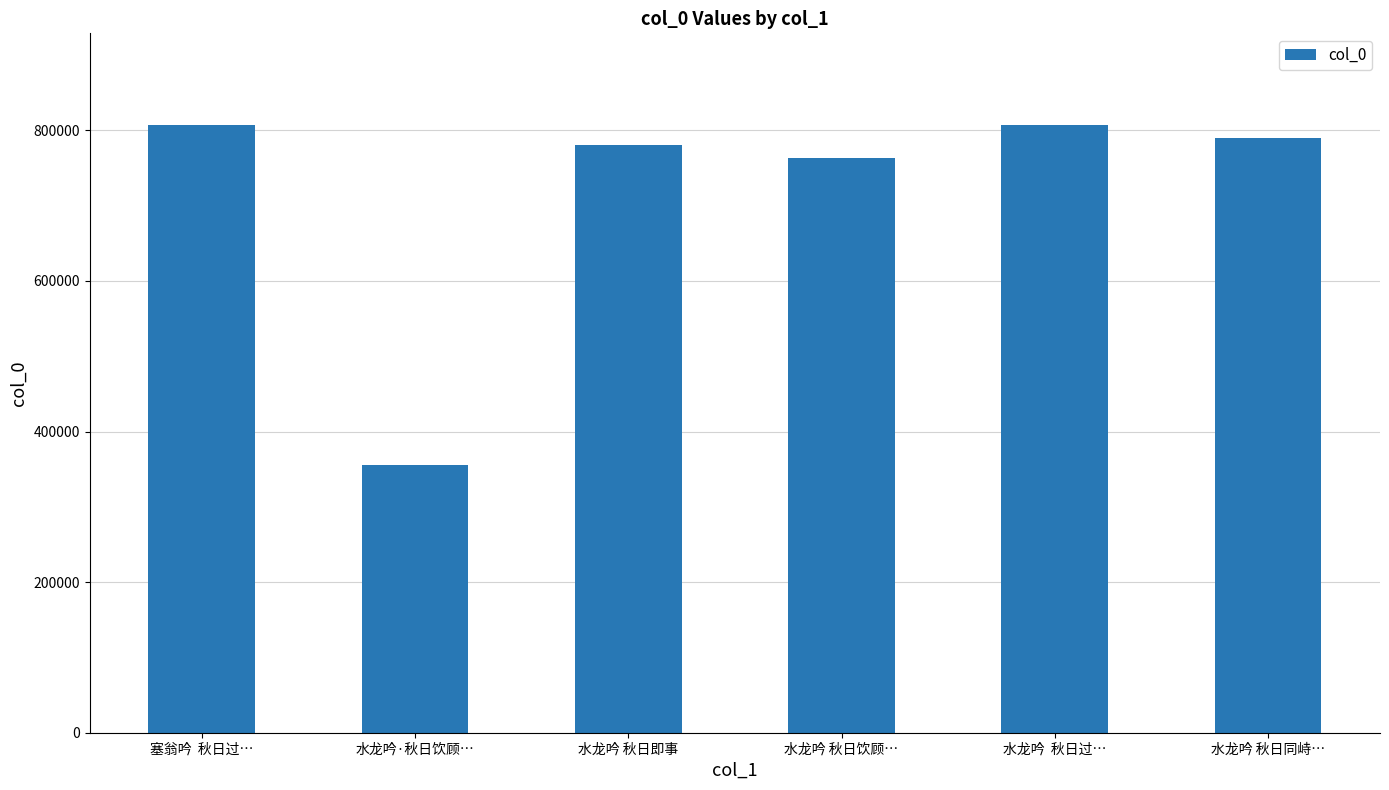

Does the chart contain stacked bars?

No